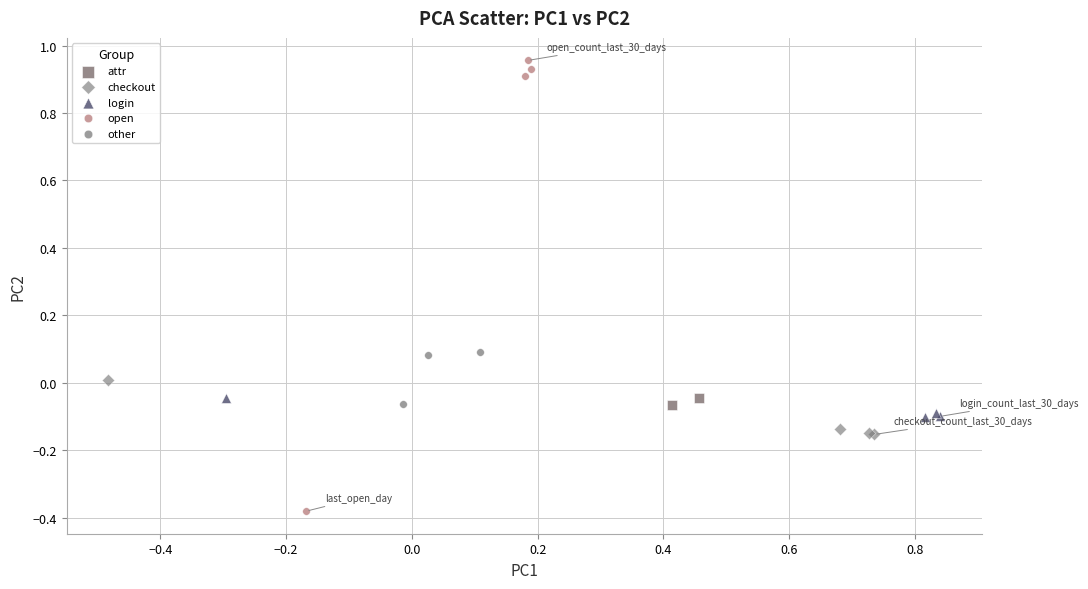

What are all the series names shown in the legend?

attr, checkout, login, open, other